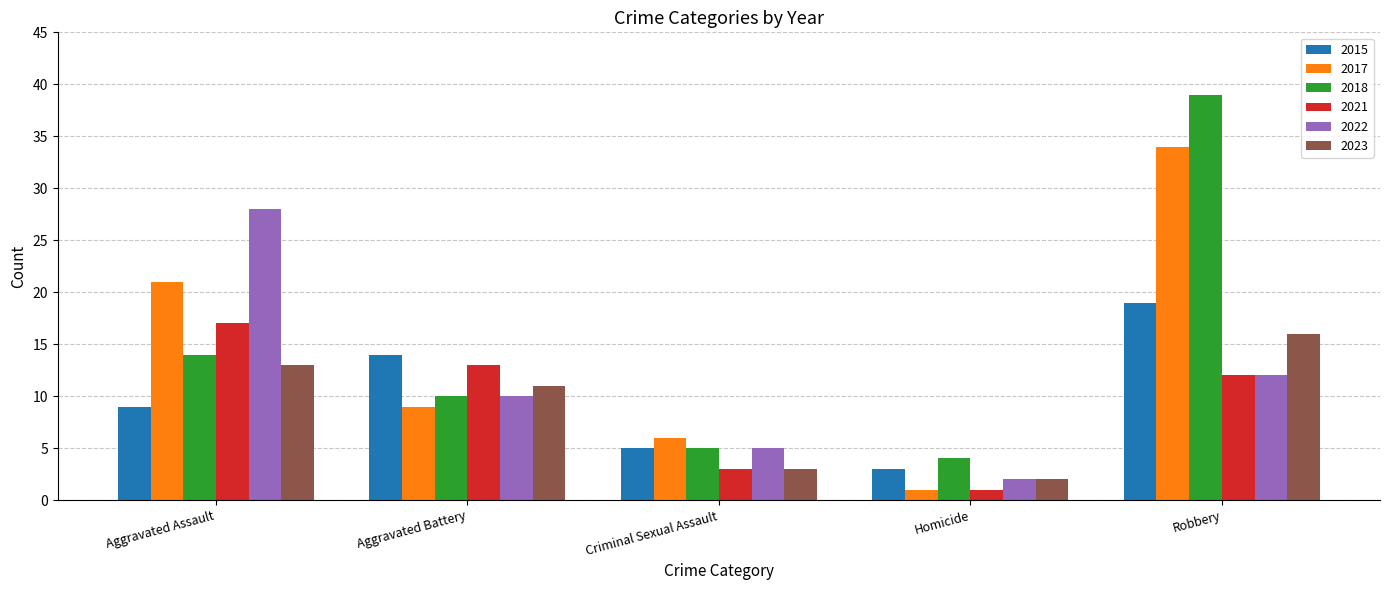

What is the value of the 2015 bar at the 3rd from the left?

5